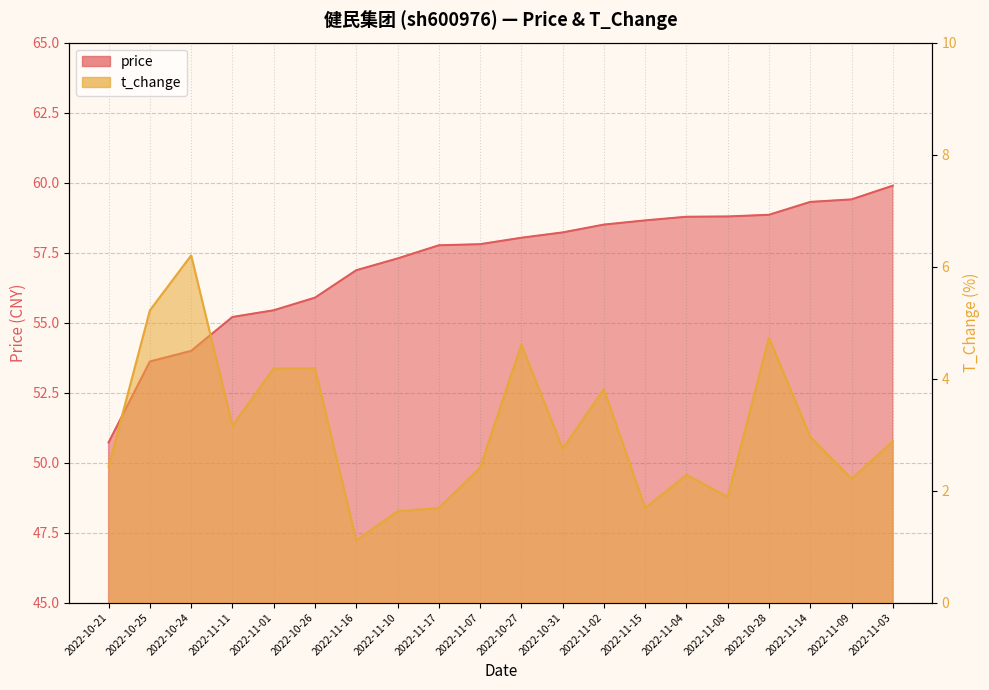

Is it true that t_change equals 2.1 at 2022-11-01?

False